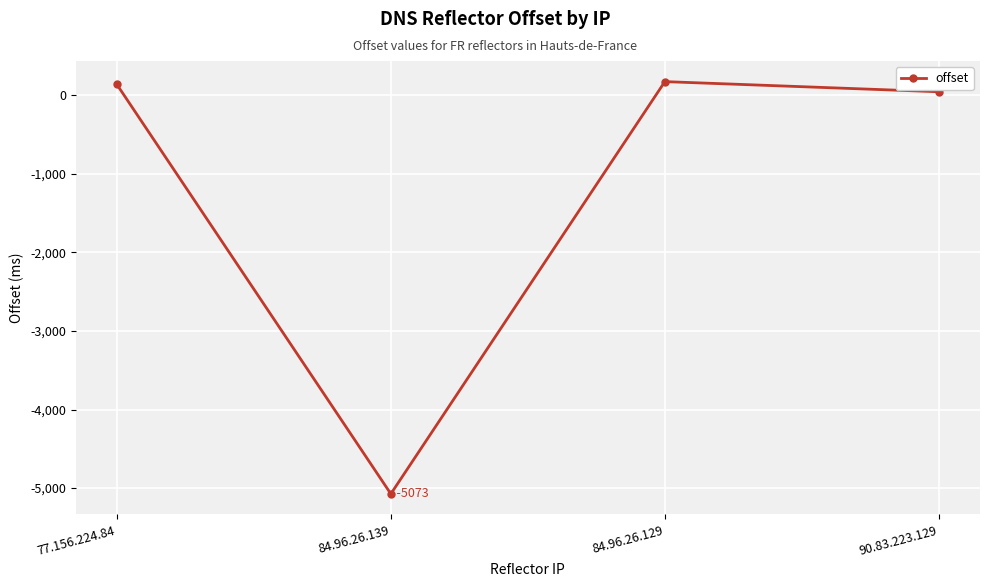

True or false: the data has more than 2 interior local peaks.

False